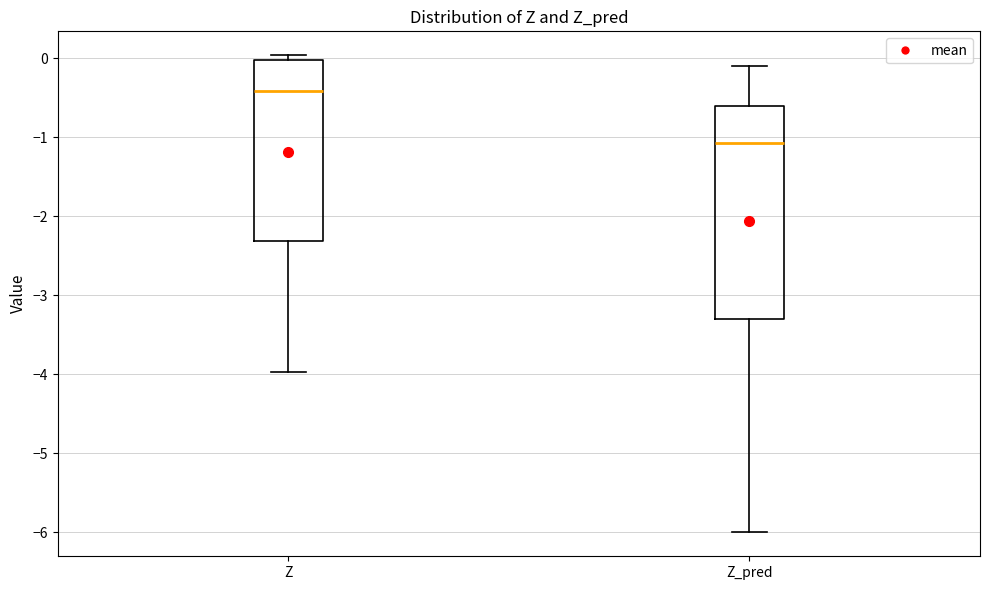

Reading left to right, read every box against the y-axis: the position of its median line, the range the box covers, and the ends of its whiskers. The values are not printed on the chart, so give them approximately, as read against the axis.

Z: median -0.4, box -2.3 to 0.0, whiskers -4.0 to 0.0 (just above the box's upper edge)
Z_pred: median -1.1, box -3.3 to -0.6, whiskers -6.0 to -0.1